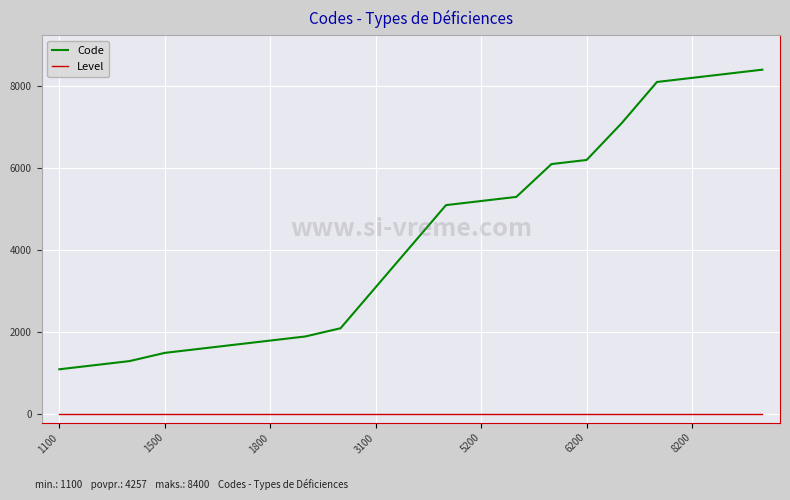

What is the maximum value shown in the chart?

8400